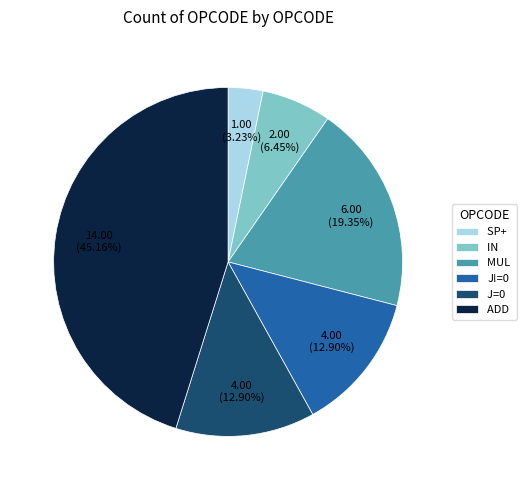

How many segments does this pie chart have?

6